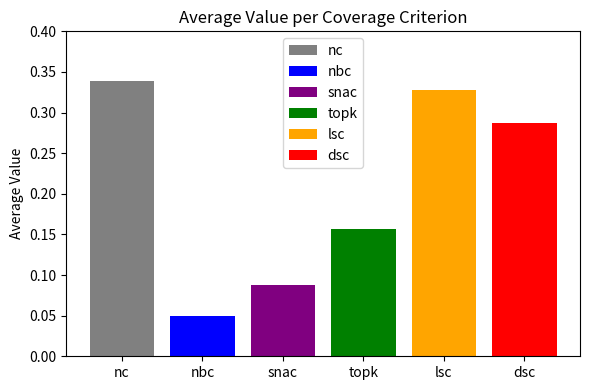

Which series has the widest spread of values?

lsc